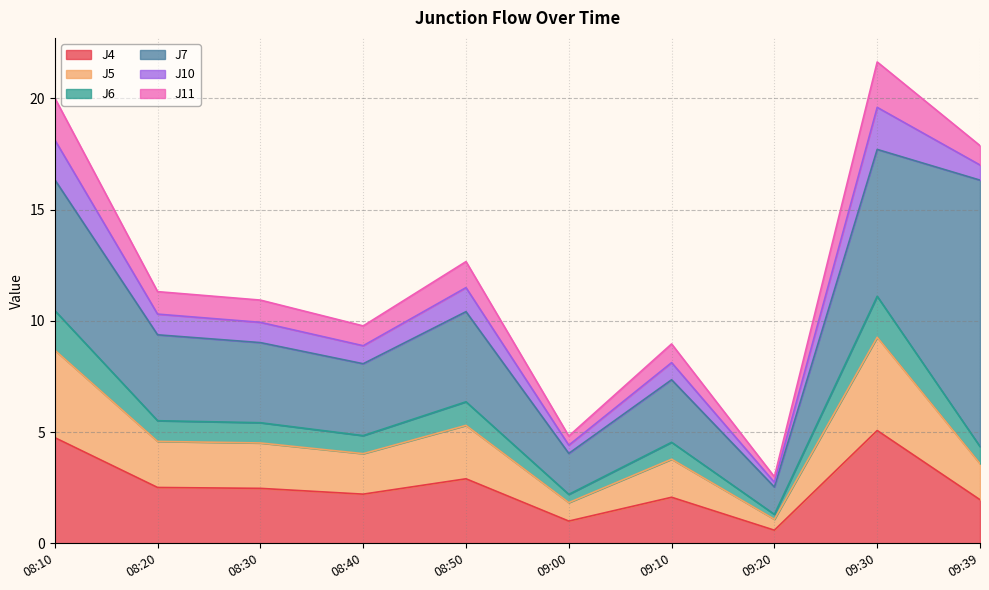

What is the sum of all J4 values?

25.5